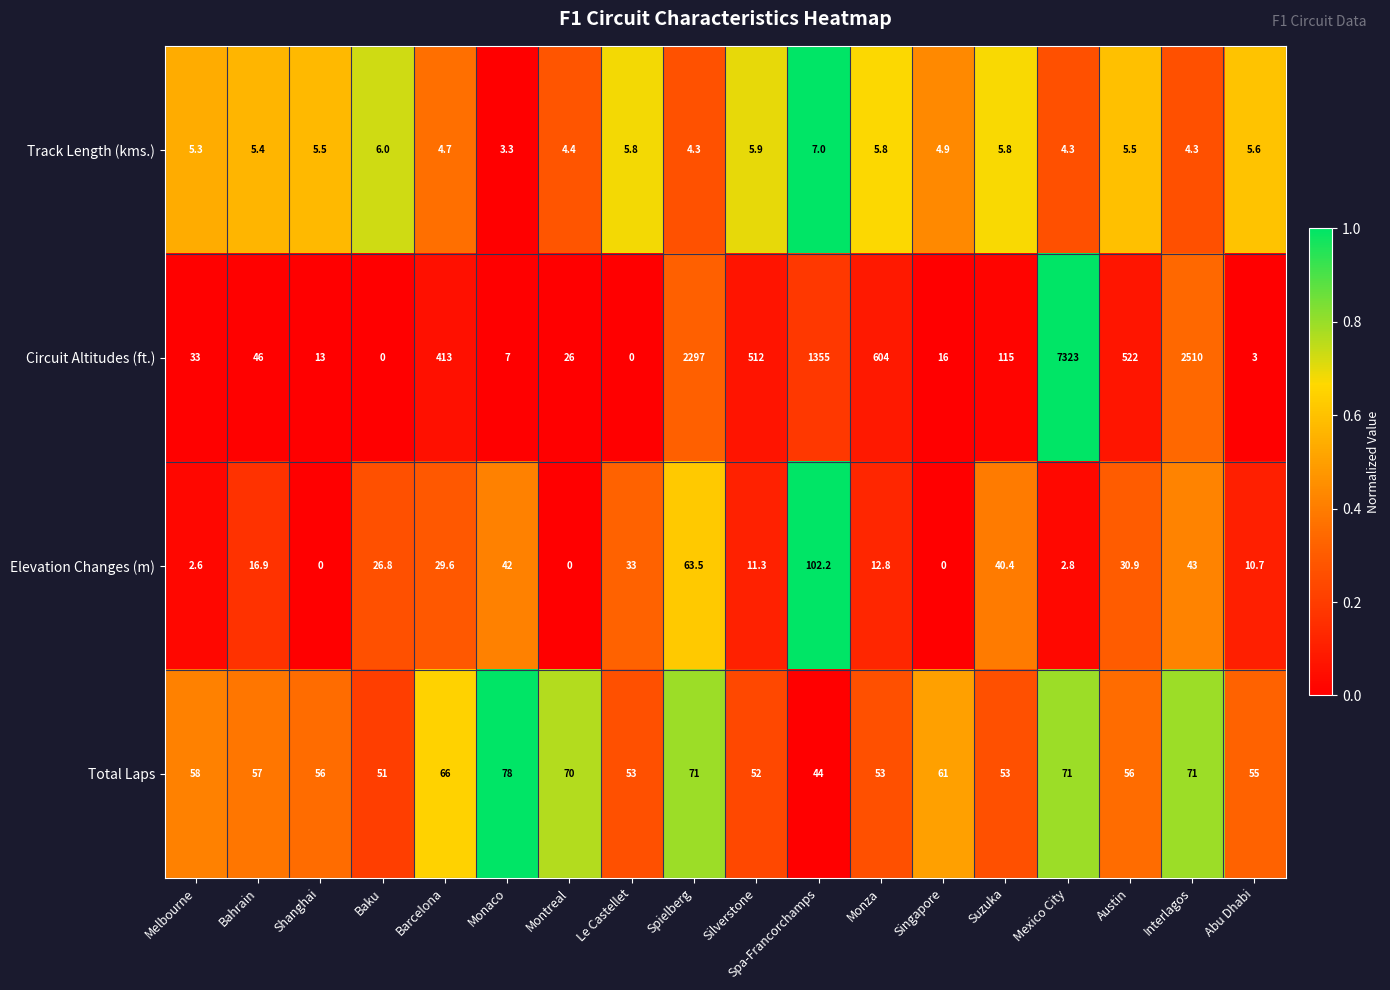

Where does the Total Laps series first go above 57?

Melbourne